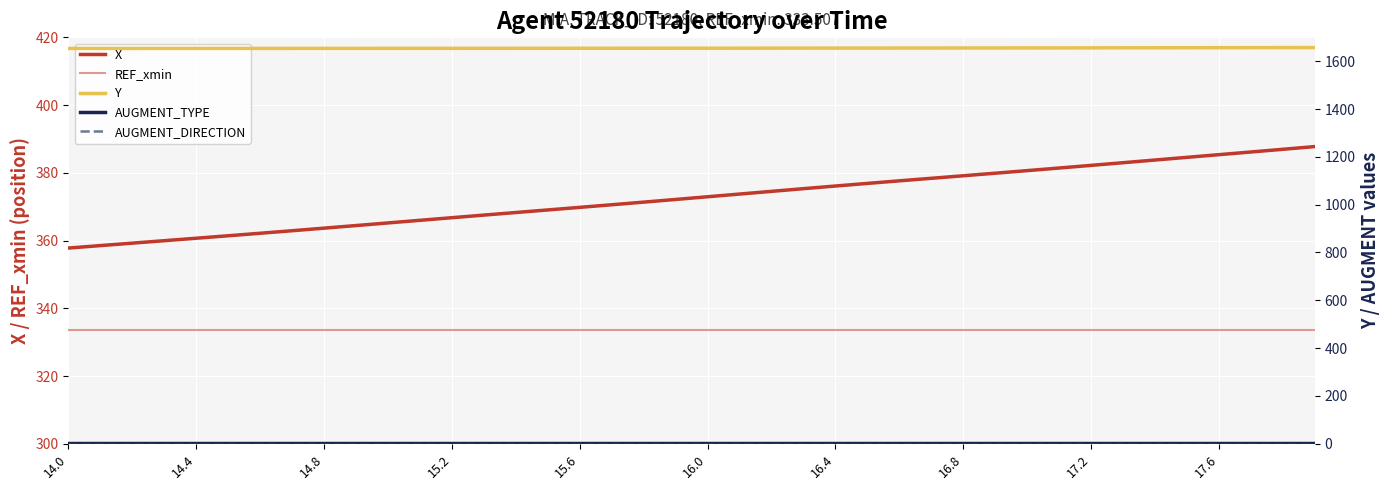

What is the difference between the X values at 10 and 25?

11.7